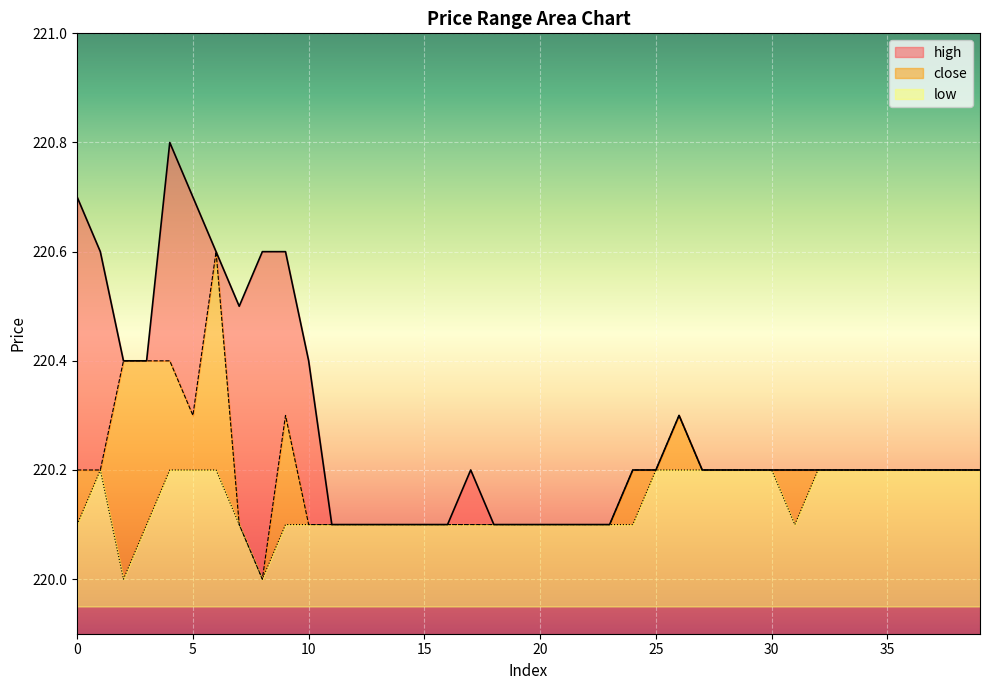

At which category does high reach its first local peak?

4